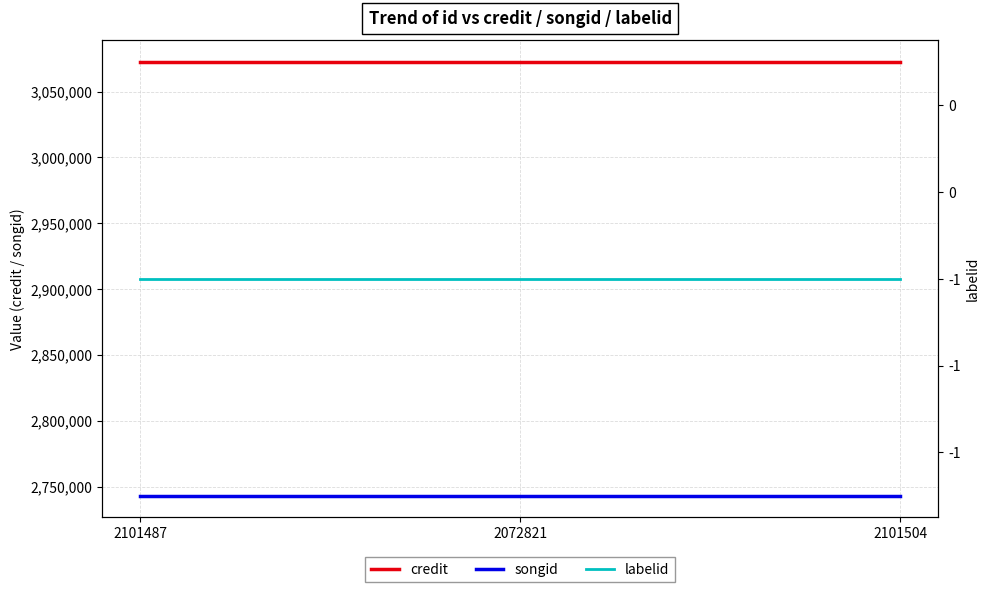

What is the label of the 1st point from the left?

2101487